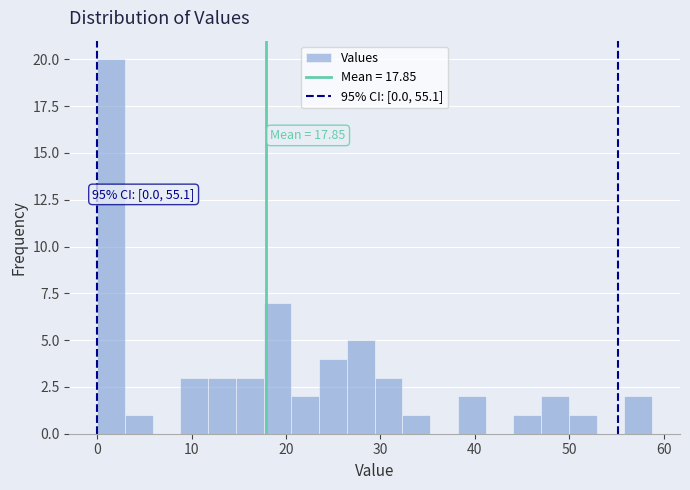

Read against the x-axis, roughly where is the centre of the tallest bar?

1